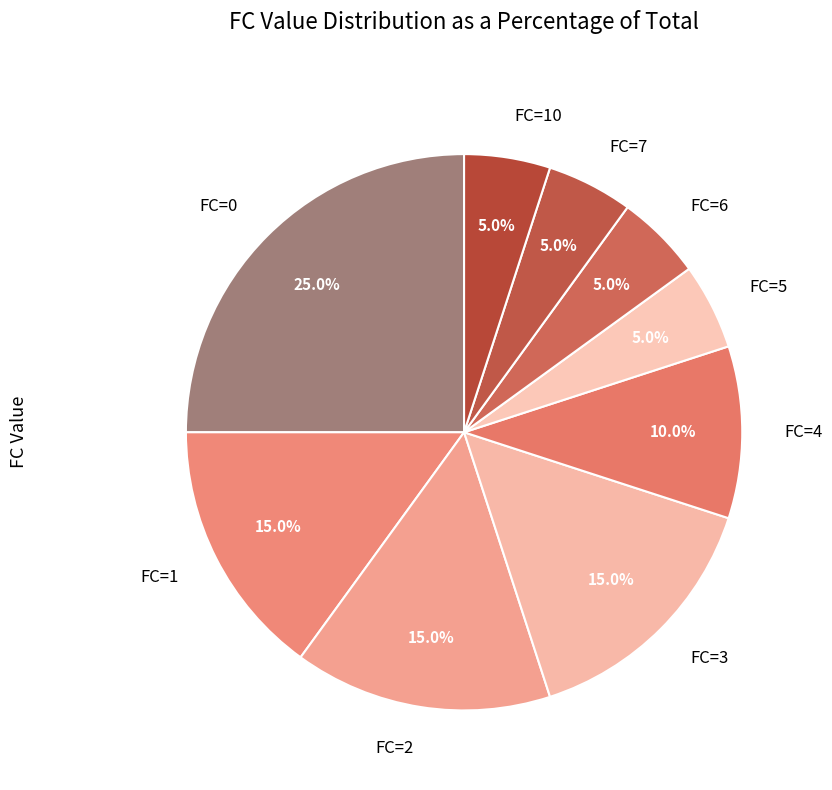

What percentage is NOT represented by FC=5?

95.0%